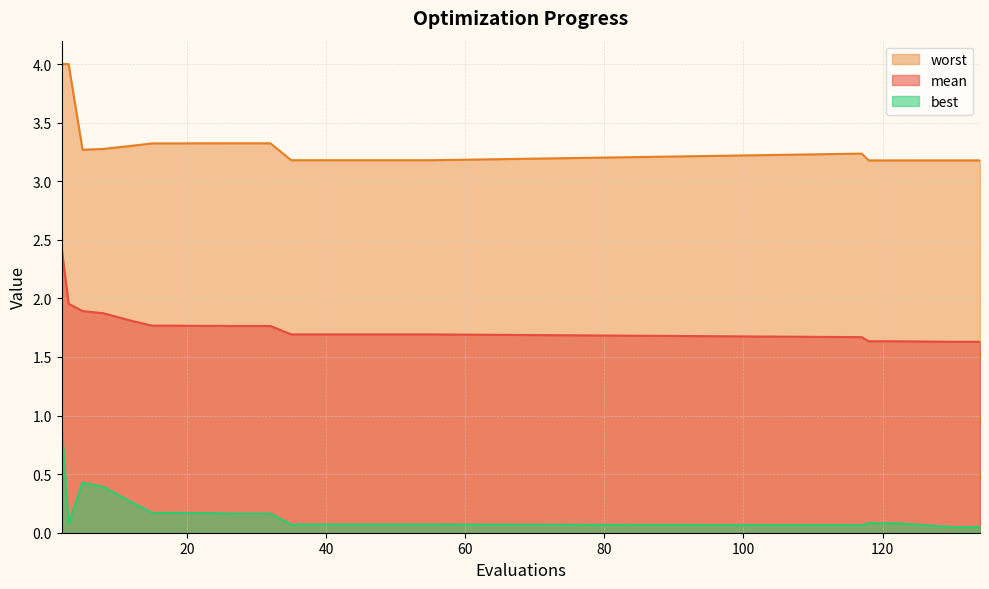

What is the value of the worst point at the 19th from the left?

3.2